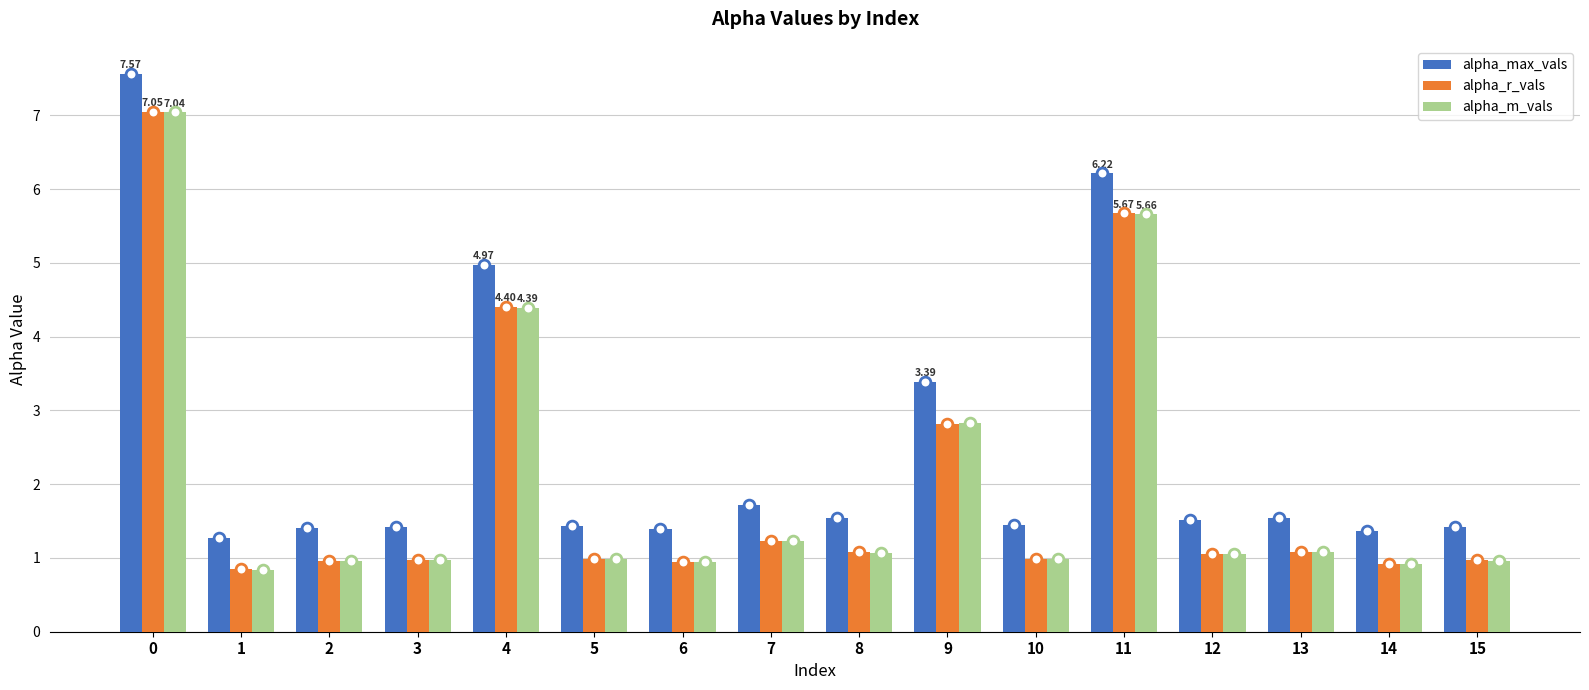

Which series reaches the maximum Y coordinate?

alpha_max_vals